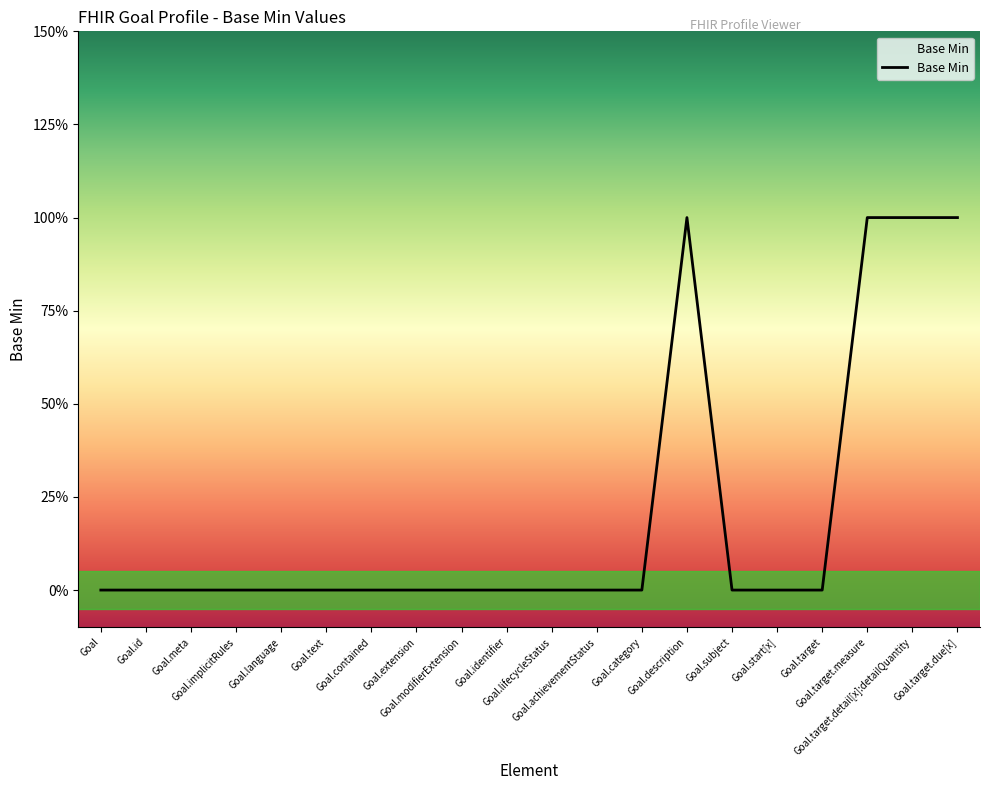

What is the greatest value displayed?

1